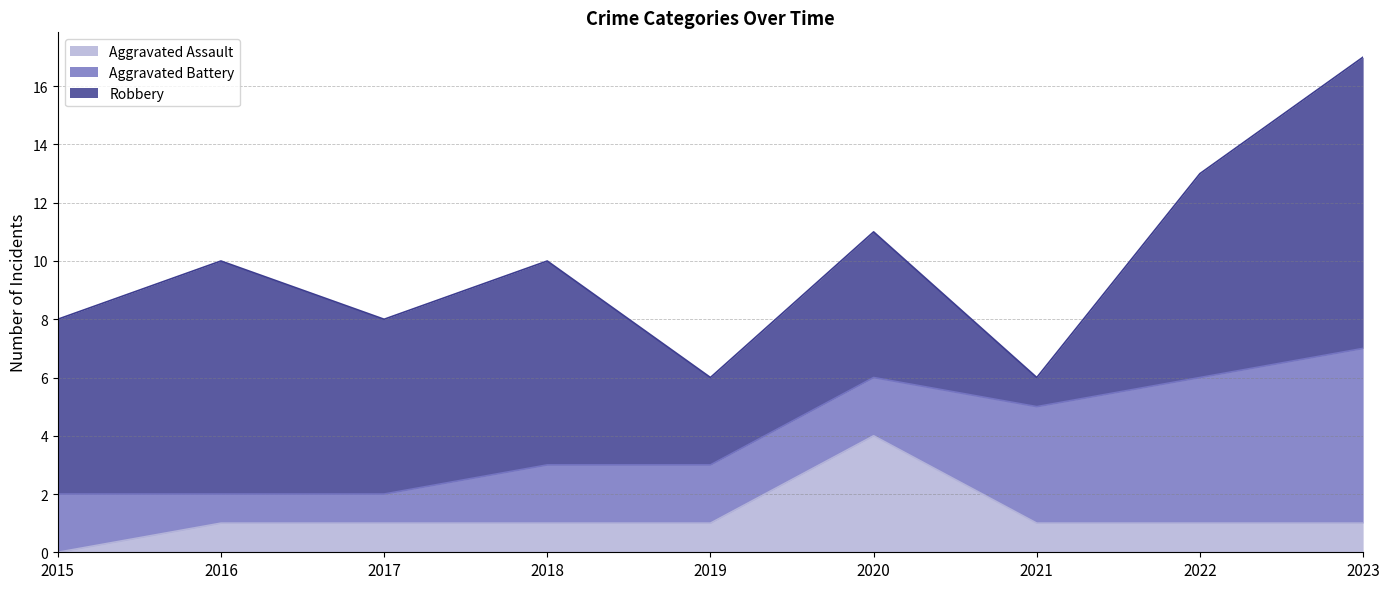

List the series in order of their peak value, highest first.

Robbery, Aggravated Battery, Aggravated Assault